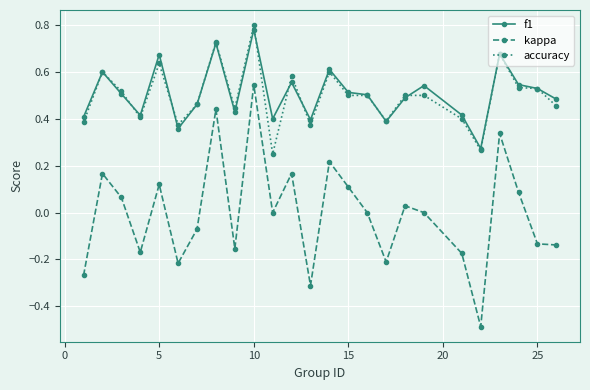

How many data points does each series have?

25